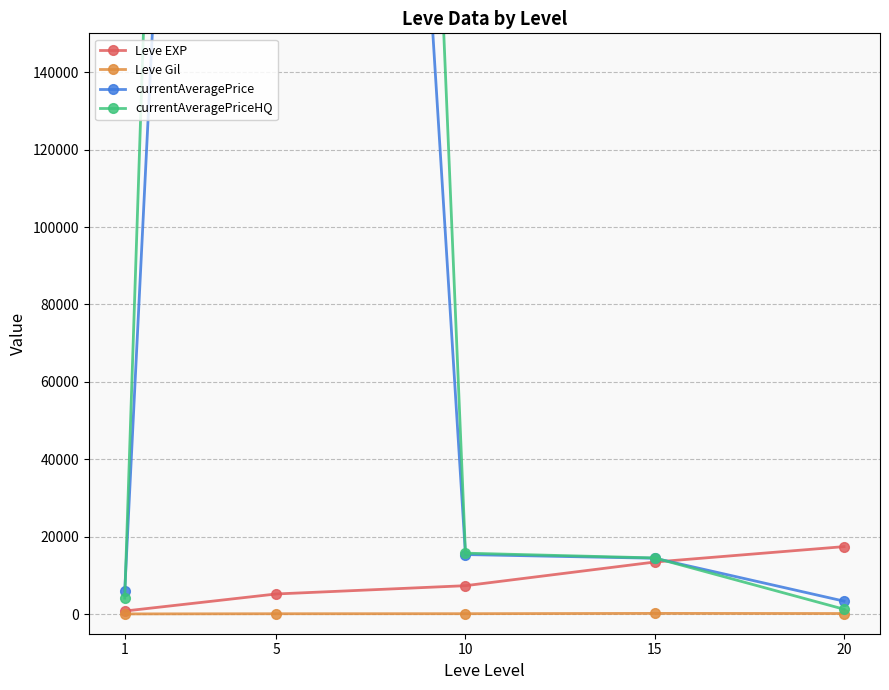

Reading right to left, extract all data points from this chart.

Leve EXP: 20=17486.7	15=13510.0	10=7400.0	5=5261.7	1=853.3
Leve Gil: 20=214.2	15=249.7	10=170.7	5=159.0	1=112.3
currentAveragePrice: 20=3411.2	15=14485.3	10=15438.5	5=796058.0	1=6045.2
currentAveragePriceHQ: 20=1320.0	15=14569.2	10=15799.7	5=1186783.8	1=4184.0